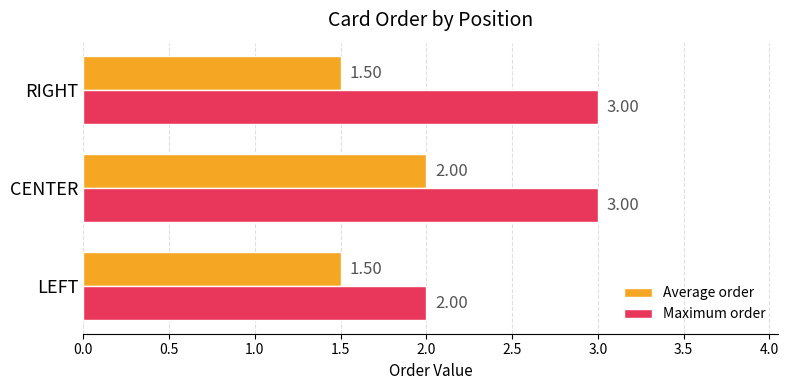

What is the difference between the maximum and minimum values in the Average order series?

0.5